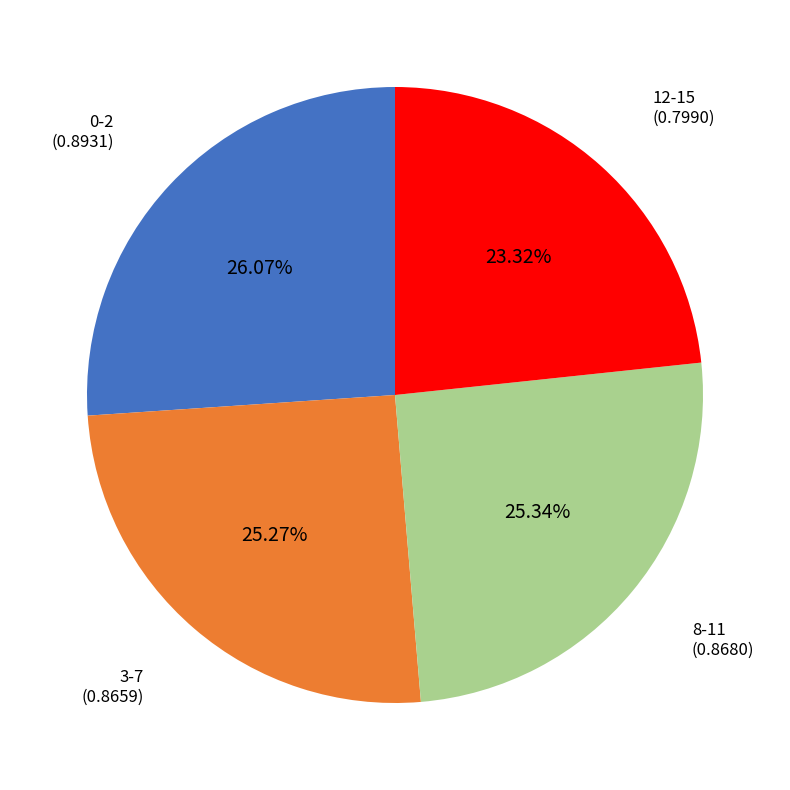

To the nearest percent, what is the average slice percentage?

25%